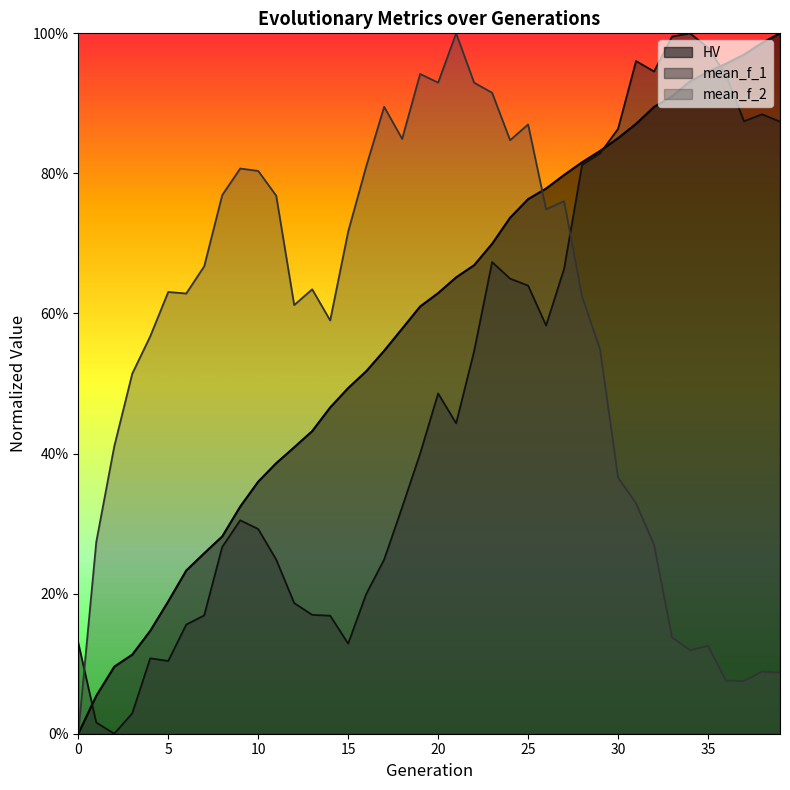

Is it true that HV equals 0.6 at 20?

True